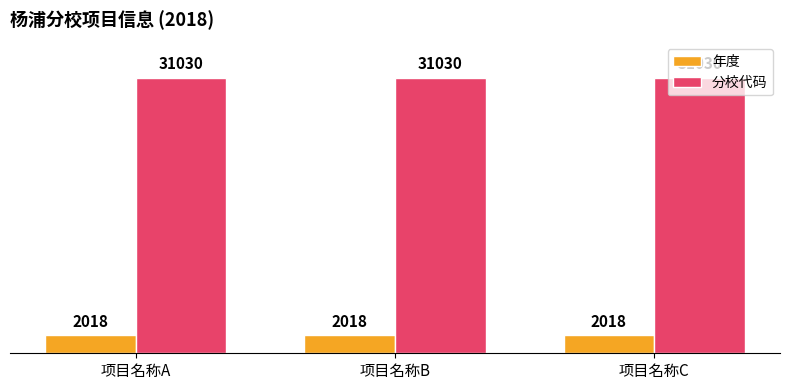

Reading right to left, list all the values displayed in this chart.

年度: 项目名称C=2018	项目名称B=2018	项目名称A=2018
分校代码: 项目名称C=31030	项目名称B=31030	项目名称A=31030